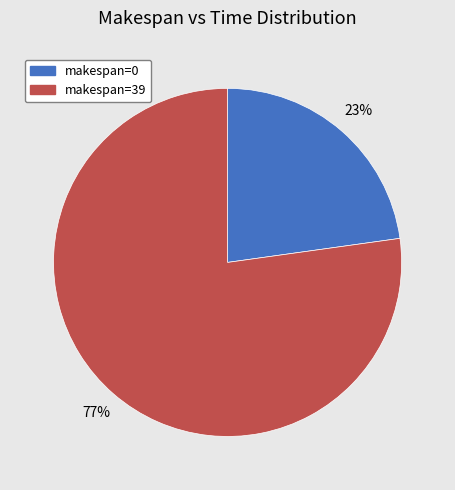

How many slices are in this pie chart?

2